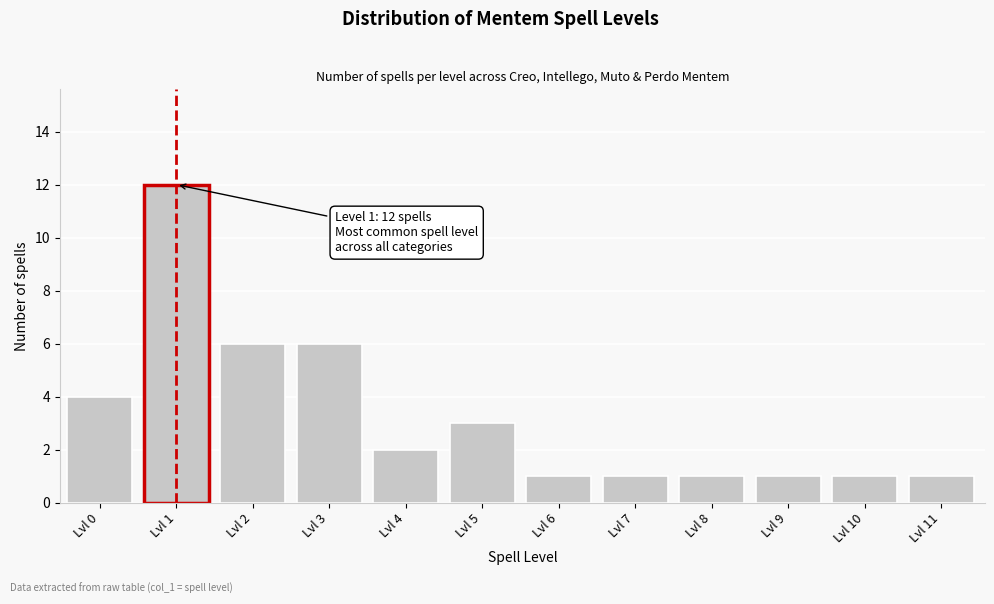

Reading right to left, extract all data points from this chart.

1	1	1	1	1	1	3	2	6	6	12	4